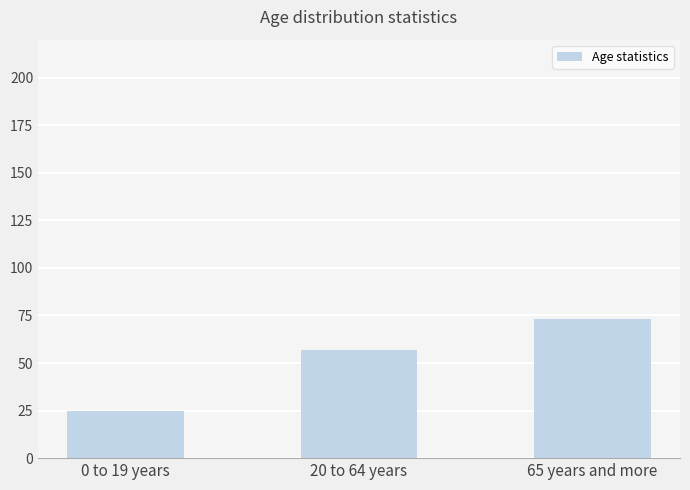

Count the number of categories in the chart.

3